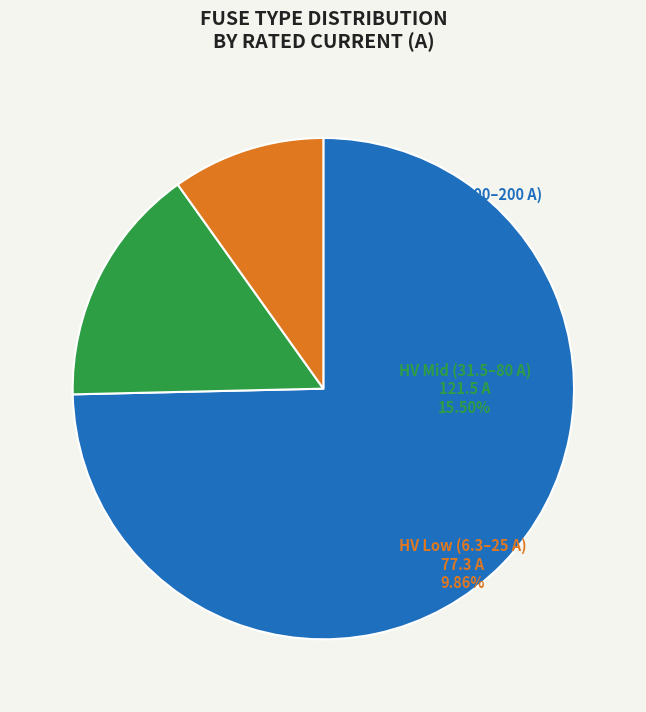

The HV High (100–200 A) slice represents 85% of the pie. True or false?

False